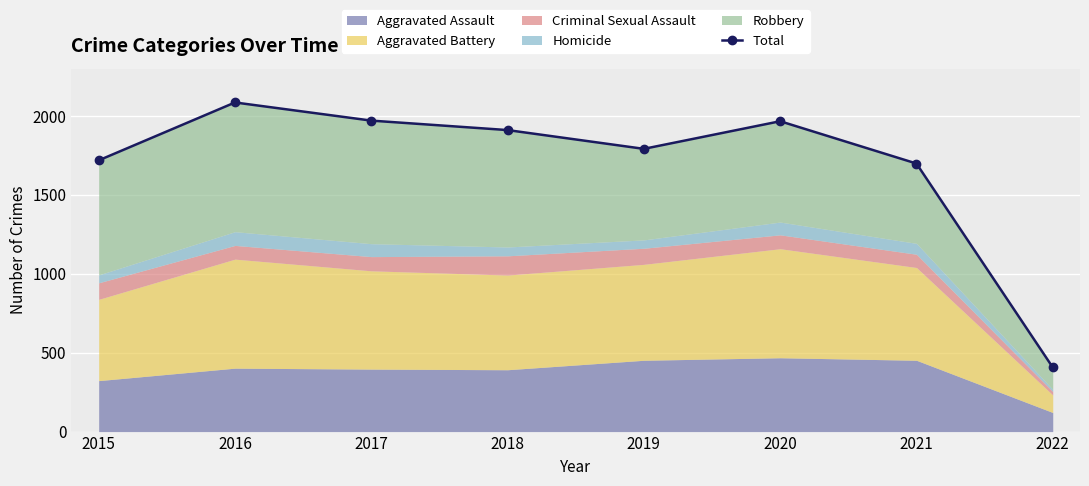

List the labels in order of value, largest first.

2016, 2017, 2020, 2018, 2019, 2015, 2021, 2022